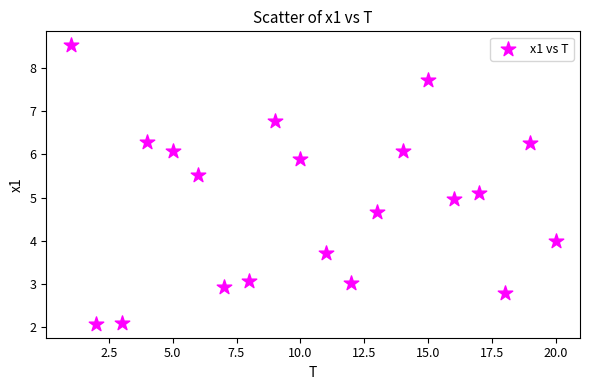

What is the range of X values (max minus min)?

19.0